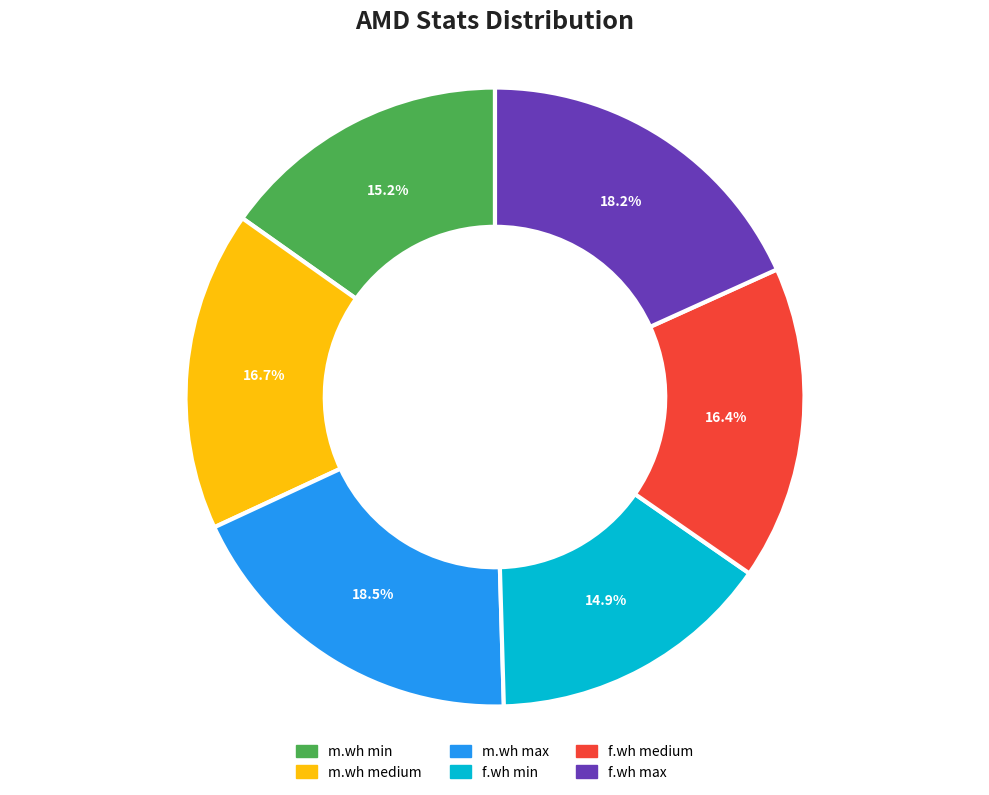

How many segments does this pie chart have?

6